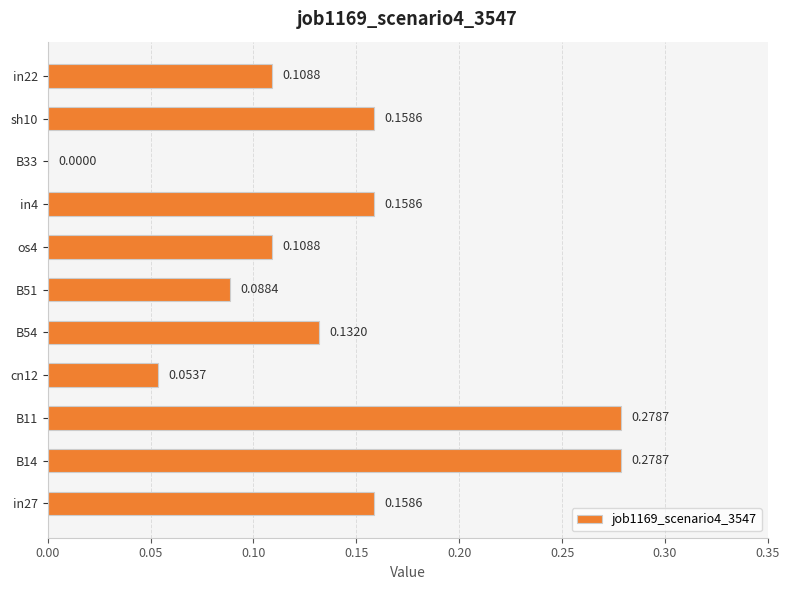

What is the change in value from in27 to B11?

+0.1